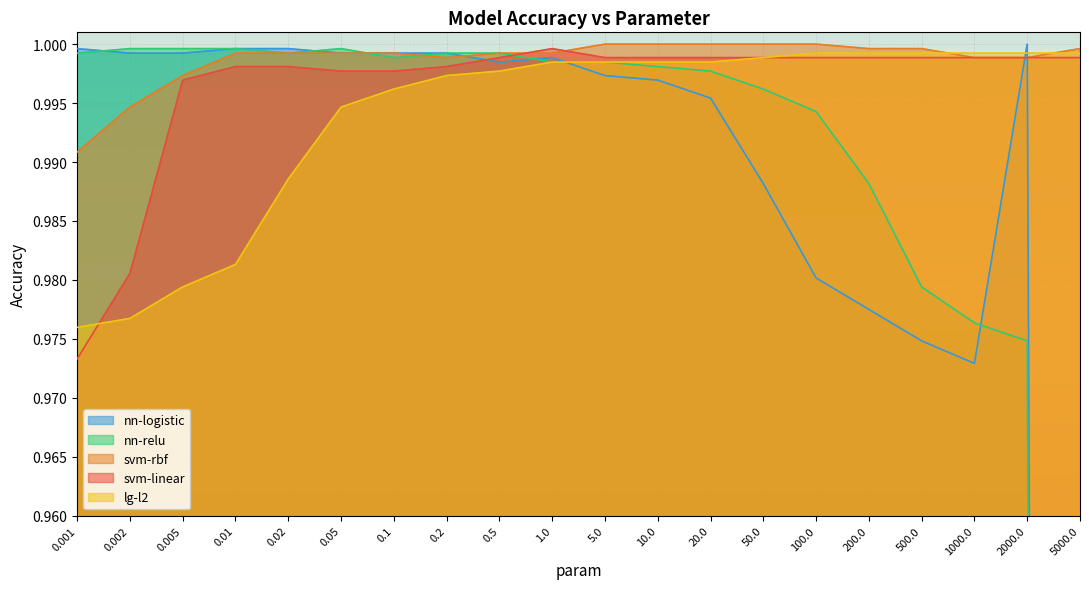

Count the number of data series in this chart.

5